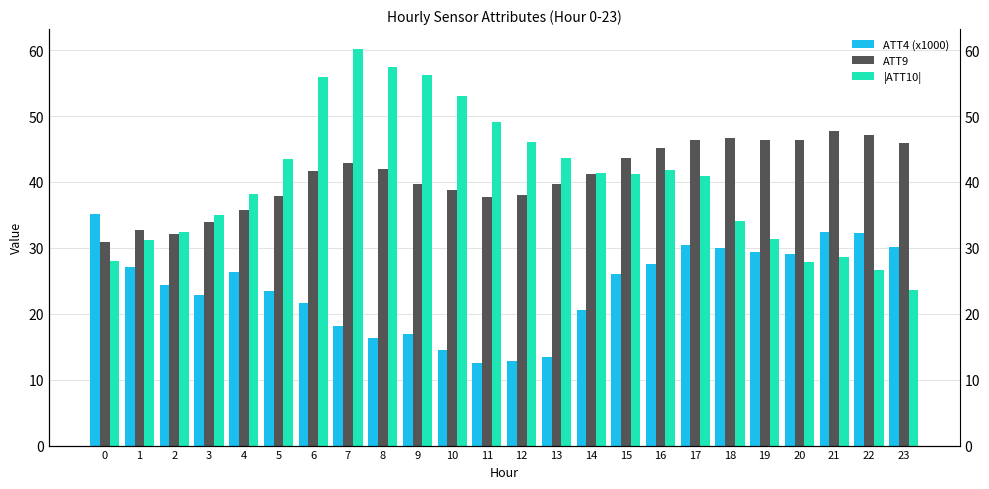

What is the value of the ATT9 bar at the 18th from the left?

46.4